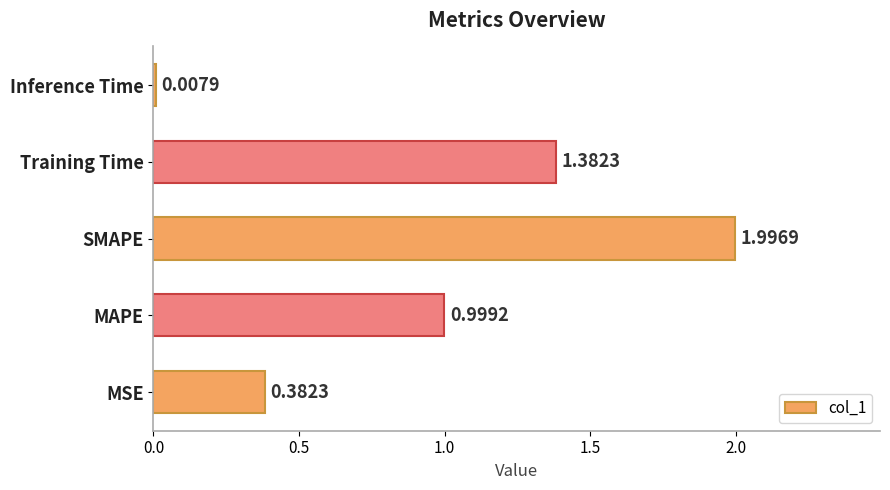

How many categories are shown in the chart?

5